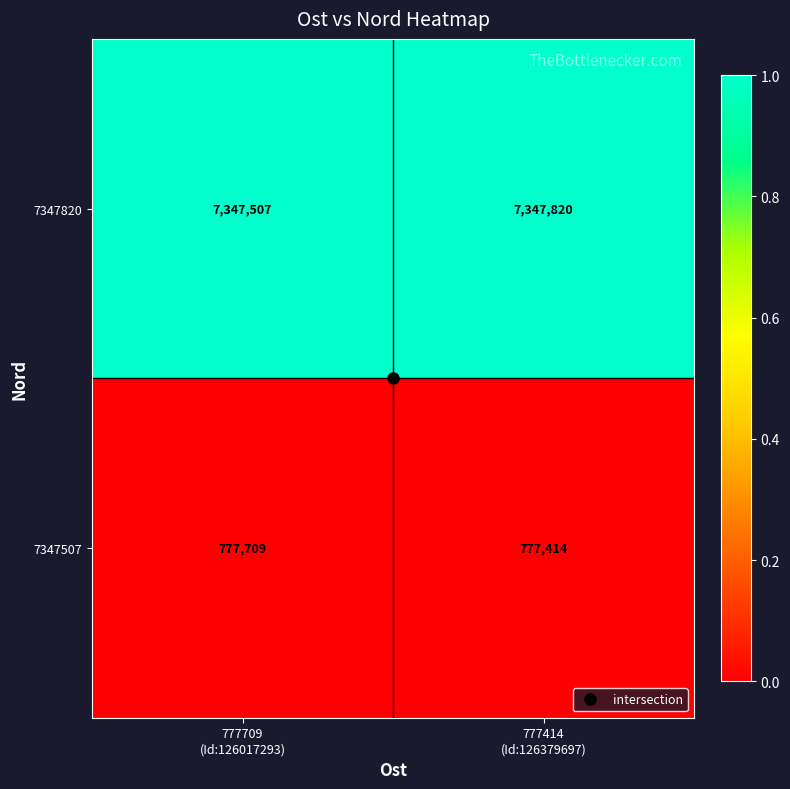

How many series are shown in this chart?

2